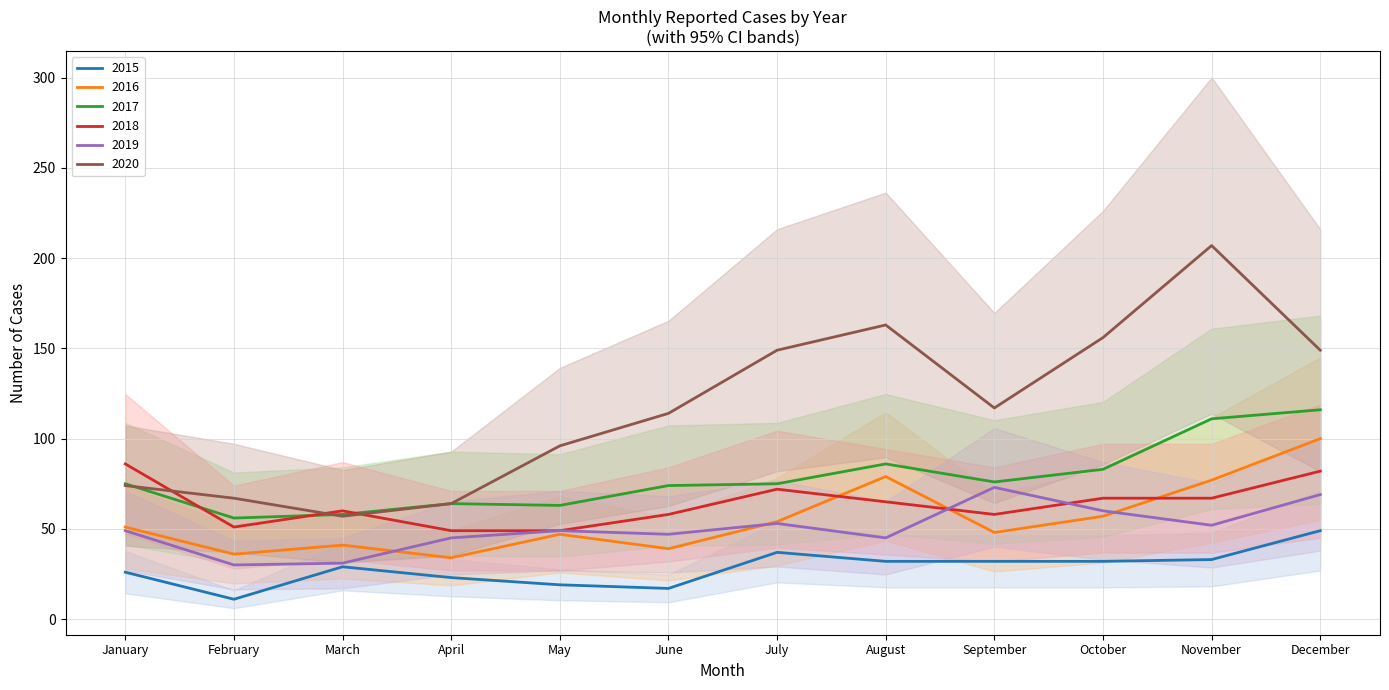

Is it true that 2018 equals 41 at September?

False